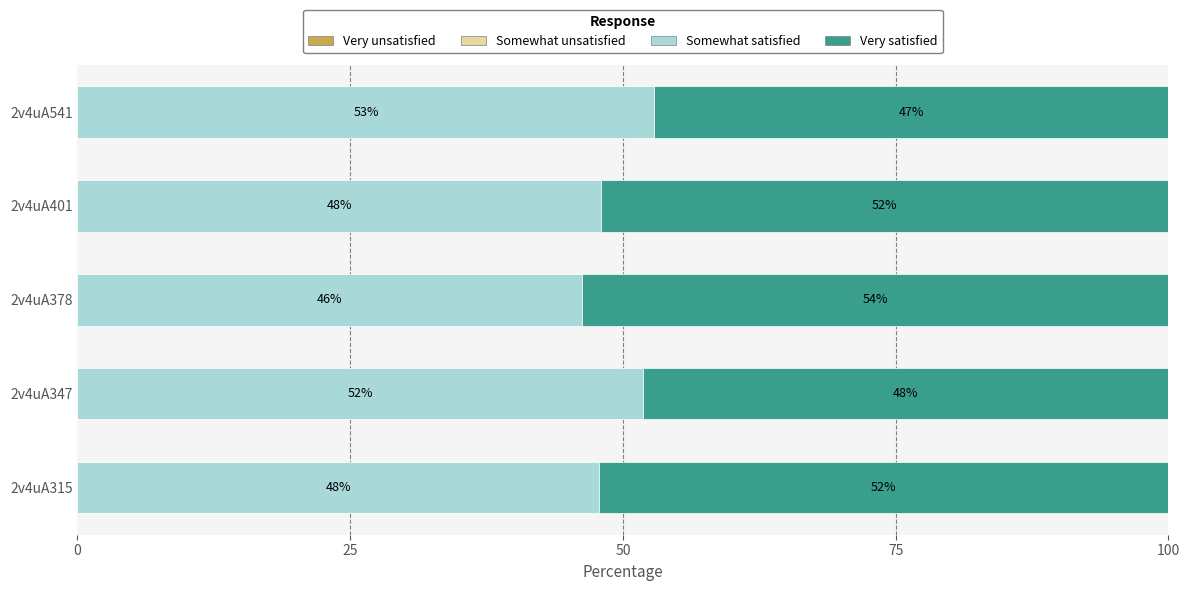

What value does the Somewhat satisfied series have at 2v4uA541?

52.9